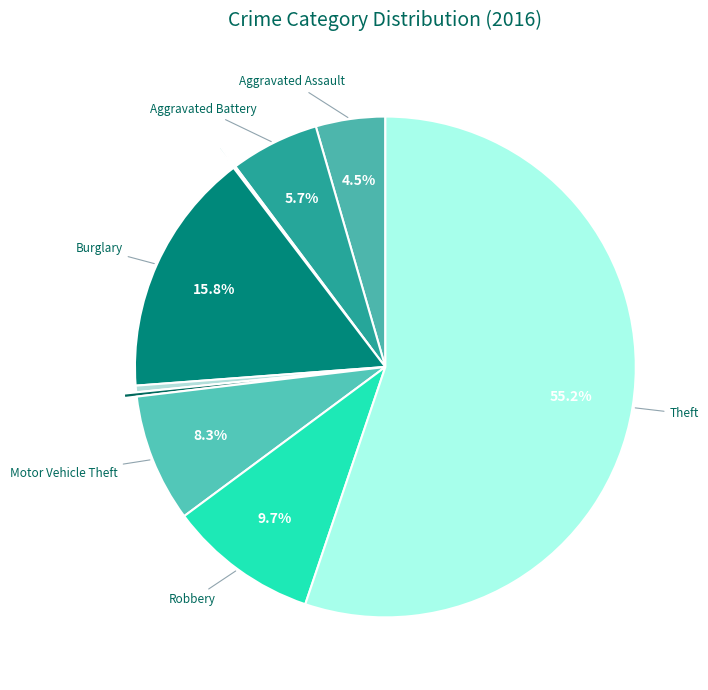

Which category accounts for the majority?

Theft